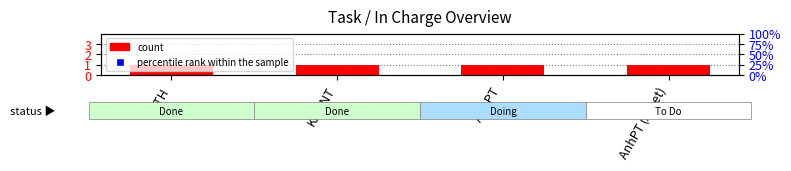

Which series has the largest Y range (max minus min)?

percentile rank within the sample